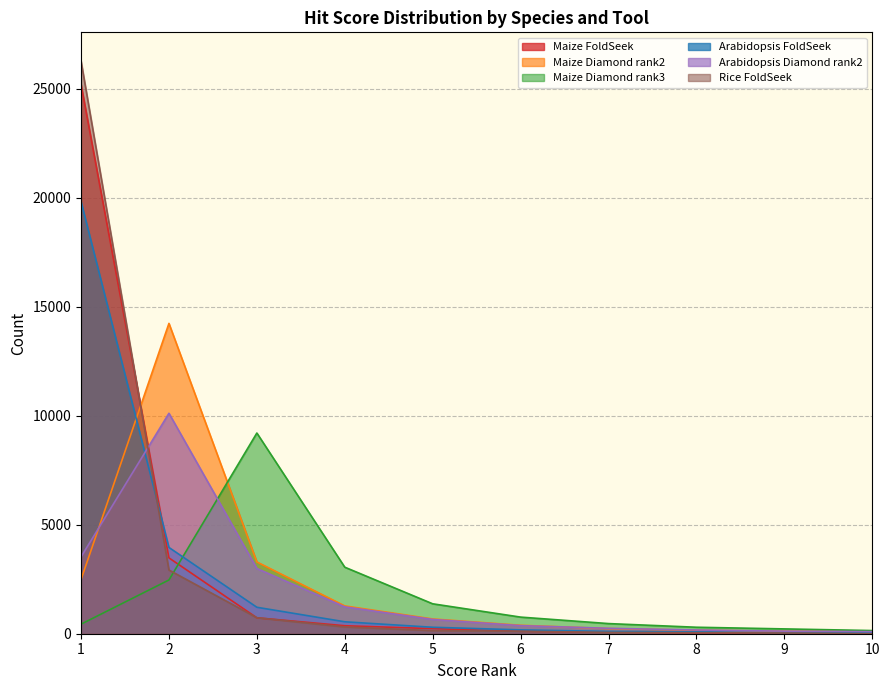

Which series has the largest range (max minus min)?

Rice FoldSeek